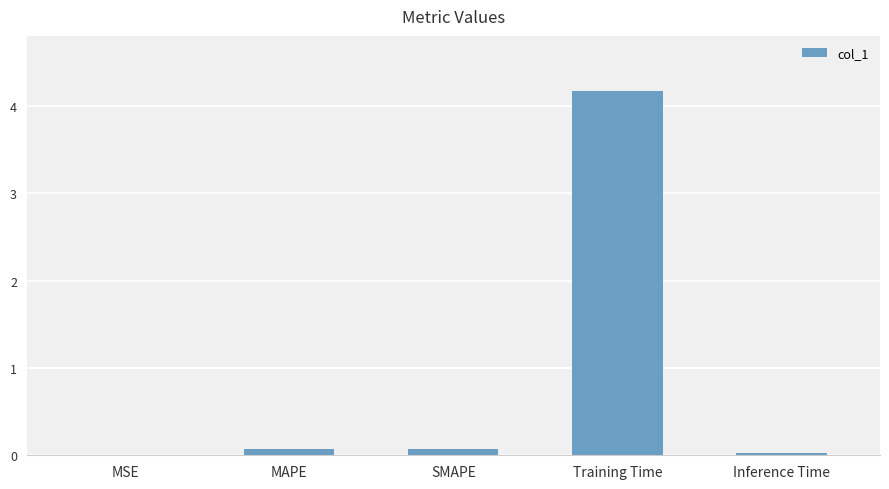

Between Inference Time and Training Time, which is larger?

Training Time